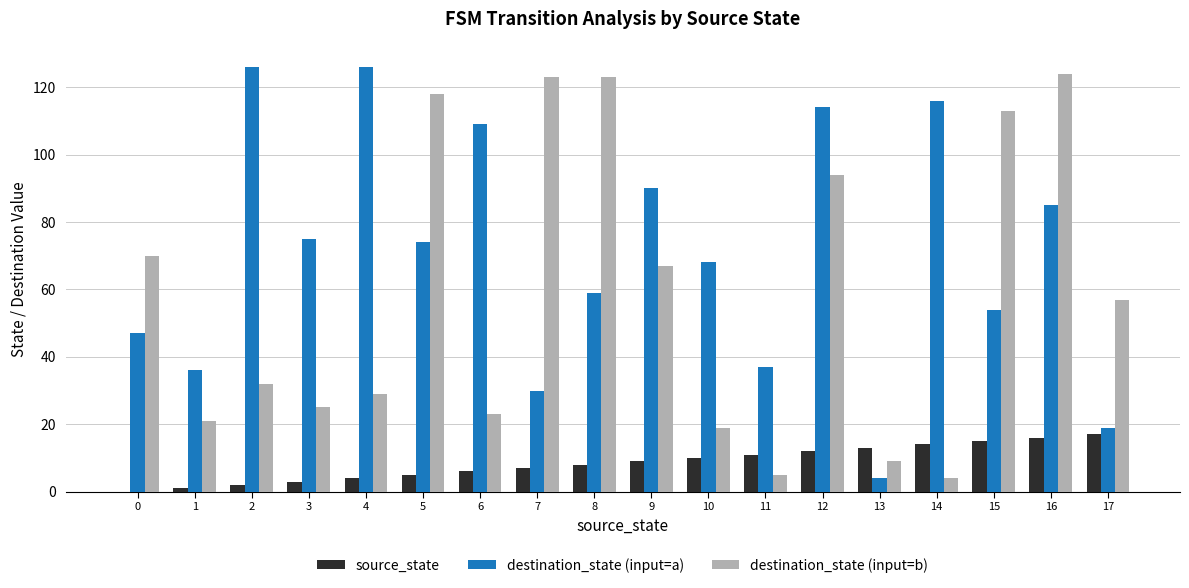

Is the value of source_state at 17 greater than the value of destination_state (input=a) at 13?

Yes